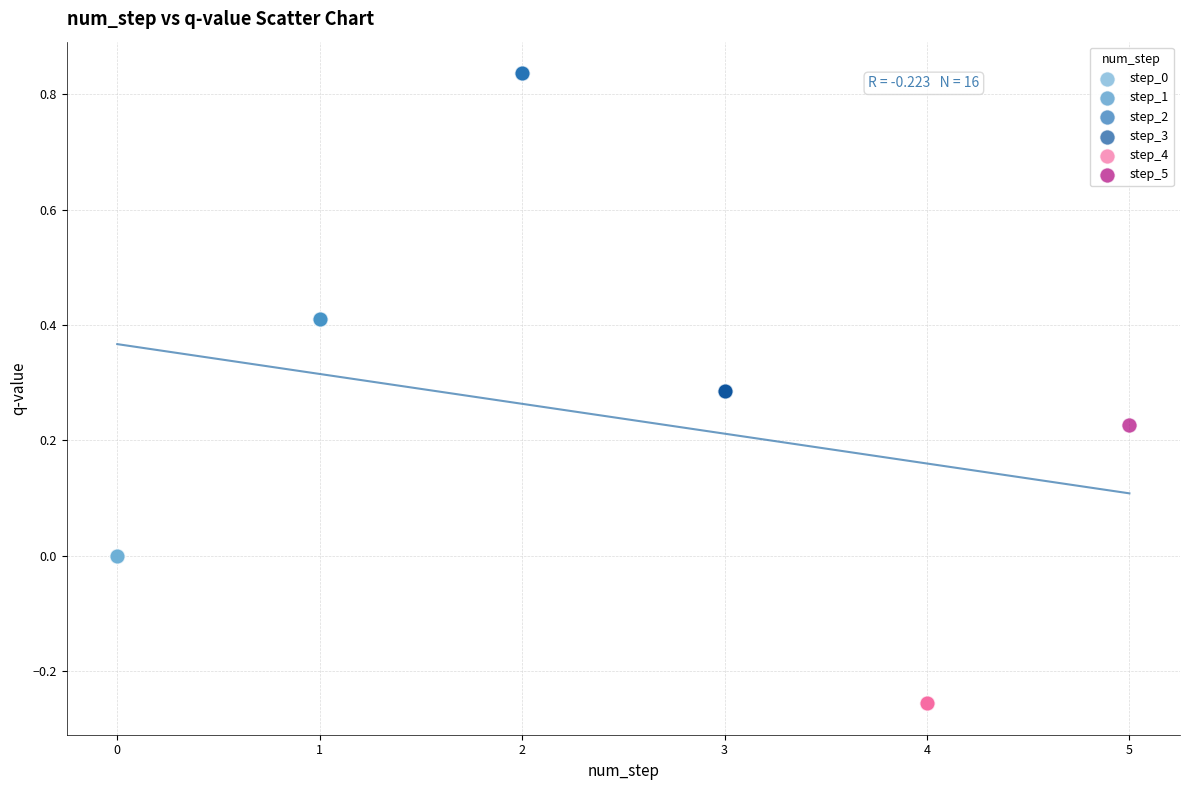

Which series reaches the maximum Y coordinate?

step_2